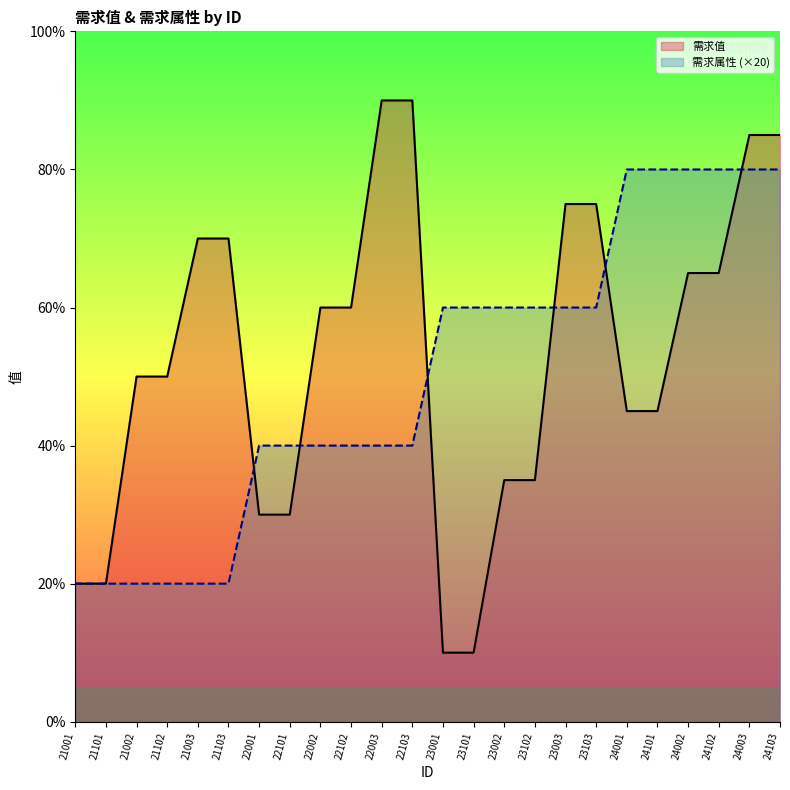

Does the chart display data point markers on the line(s)?

No